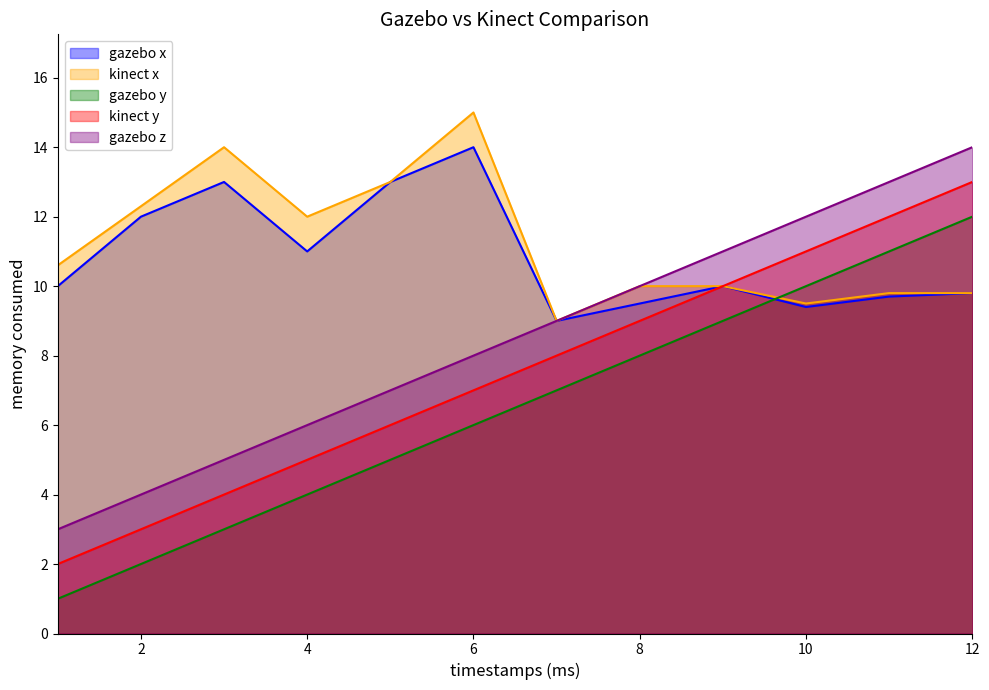

True or false: gazebo y has more than 0 points higher than both neighbors.

False